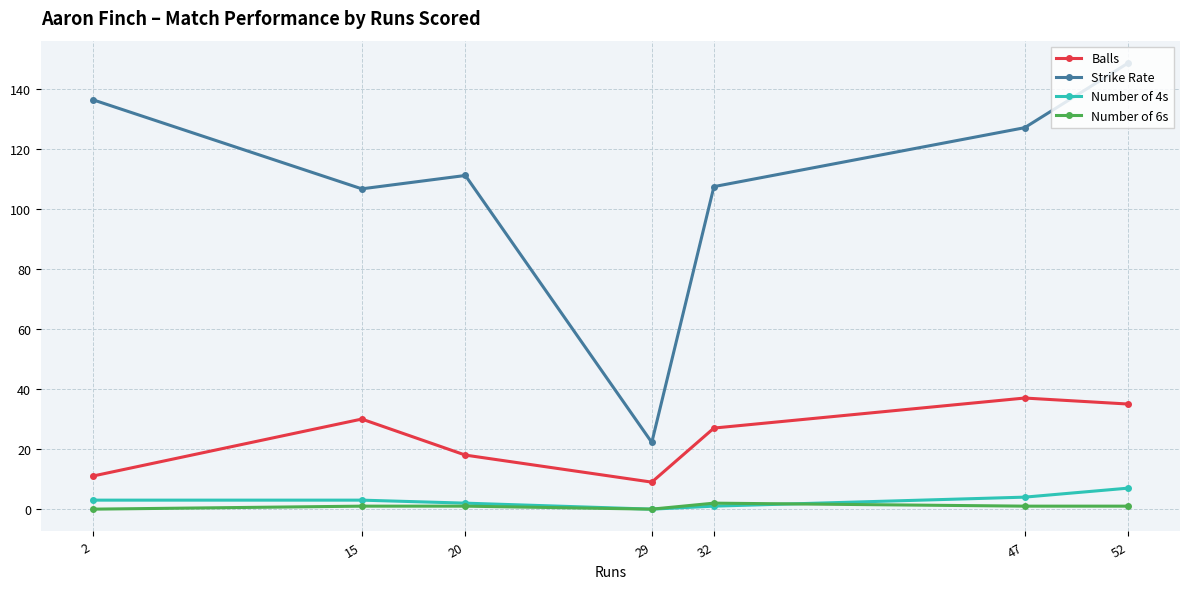

Which series has the largest total across all categories?

Strike Rate